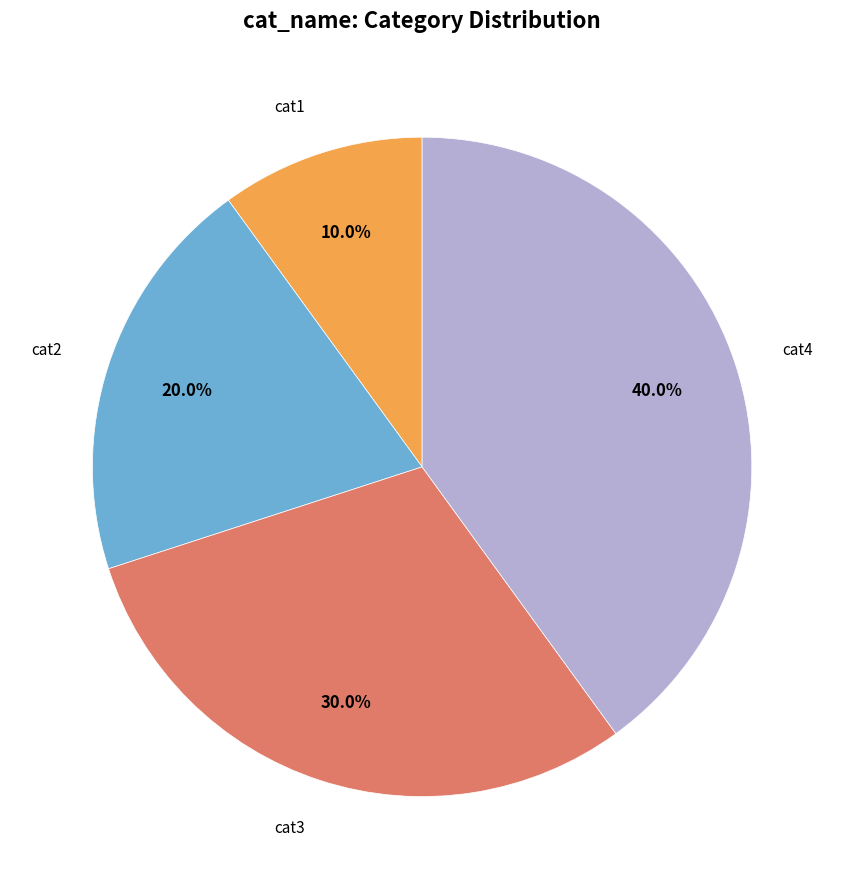

Does any single category account for the majority?

No